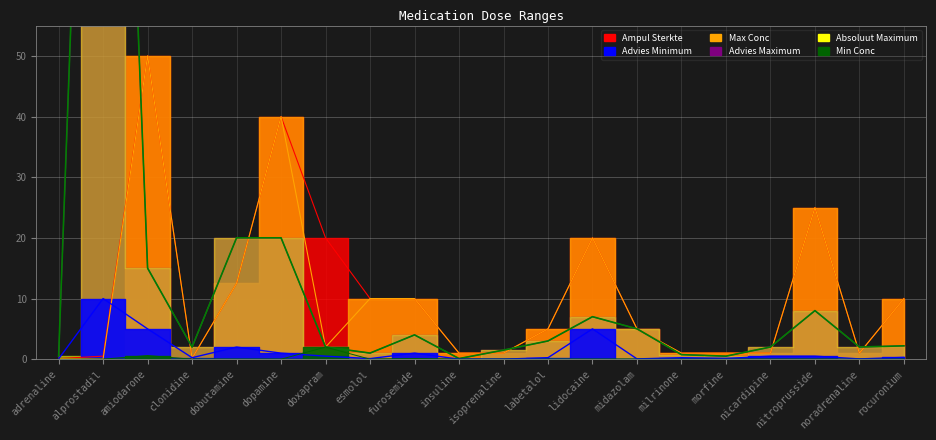

Count the number of categories in the chart.

20